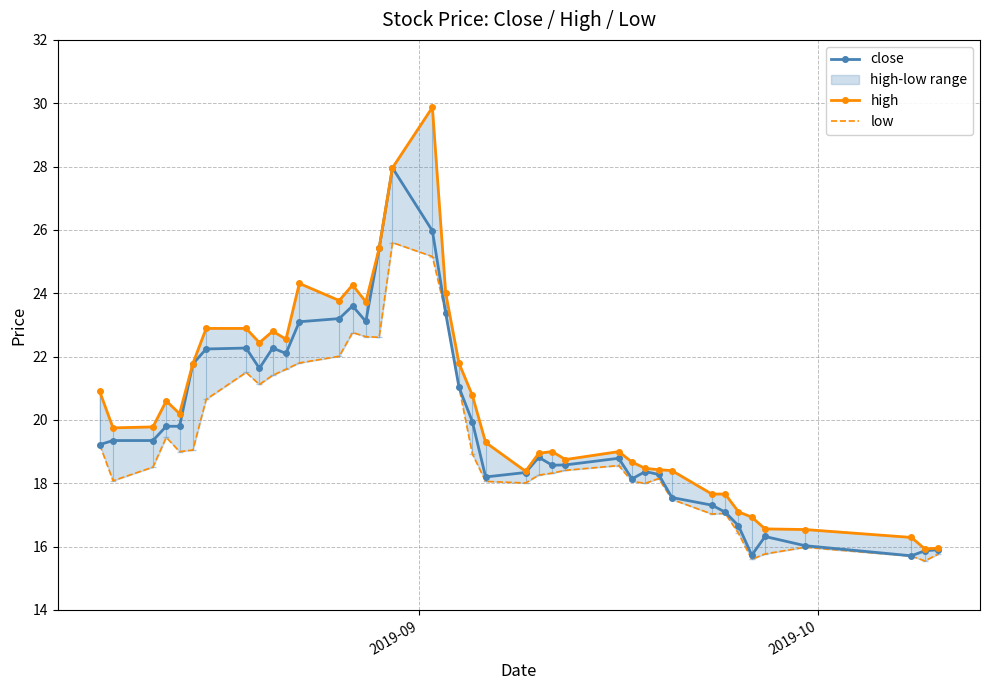

What is the difference between the second highest and minimum values in the close series?

10.3